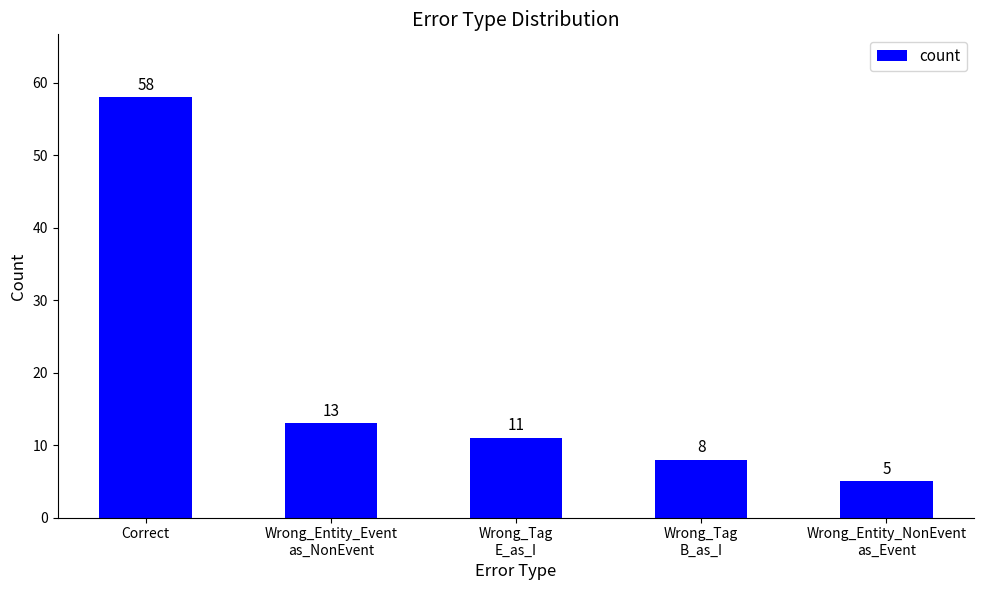

How many distinct data groups are displayed?

1